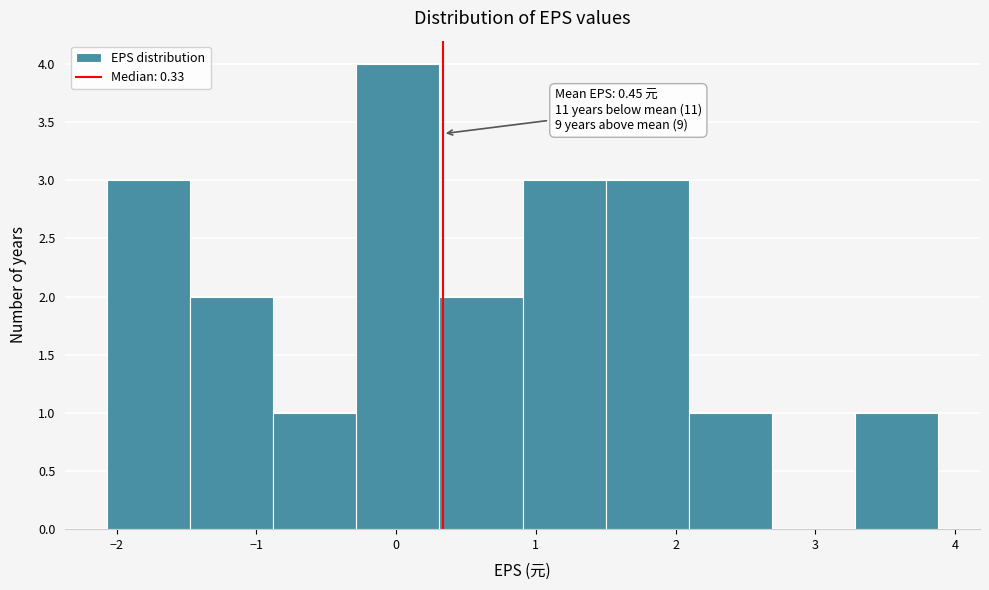

Over which range of the x-axis is the bar tallest?

-0.3 to 0.3